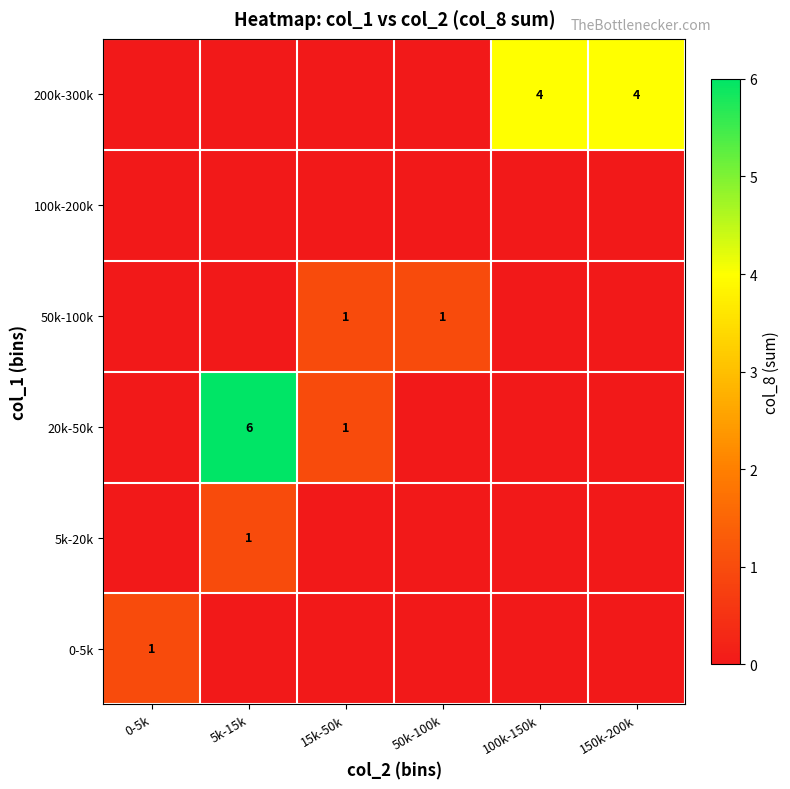

The 200k-300k series shows 4 at 150k-200k. True or false?

True